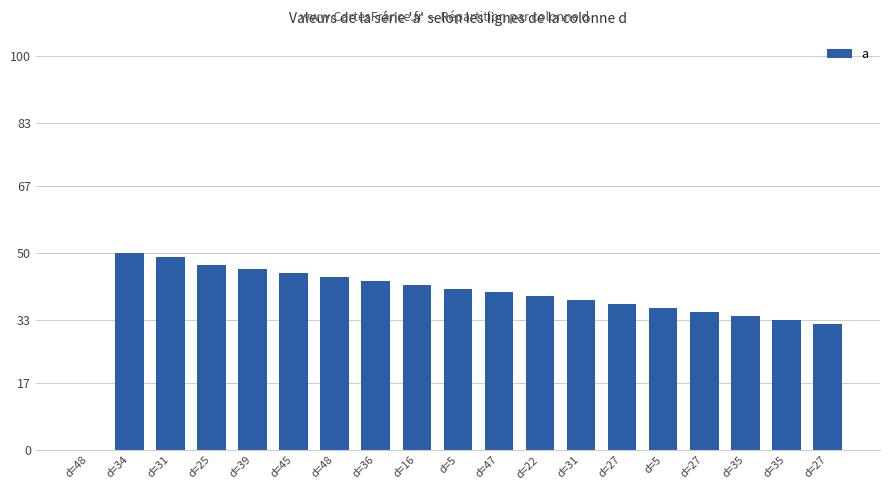

Are the bars horizontal?

No